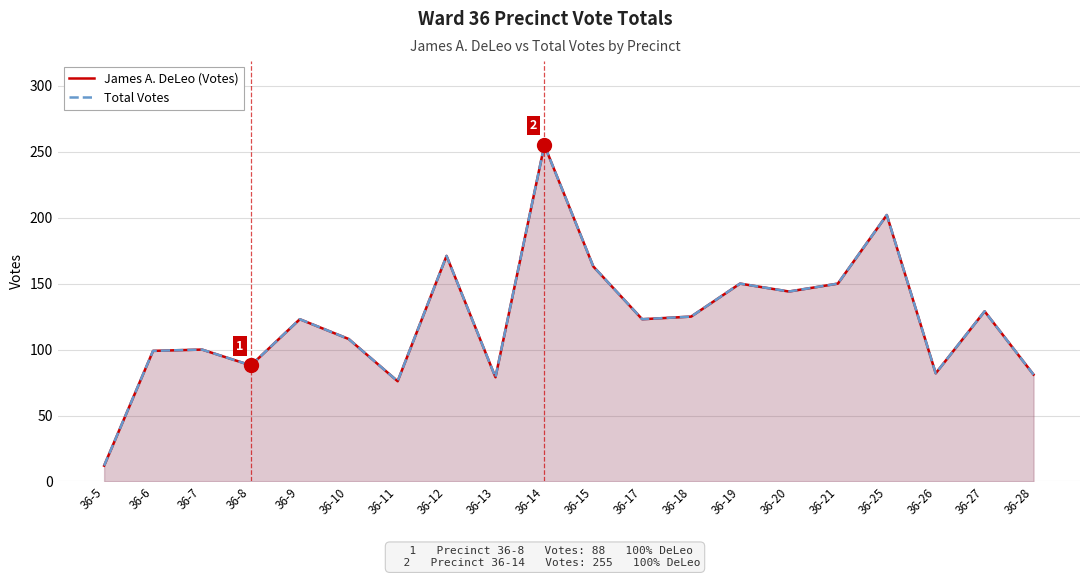

Reading left to right, transcribe all the data shown in this chart.

James A. DeLeo (Votes): 12	99	100	88	123	108	76	171	79	255	163	123	125	150	144	150	202	82	129	81
Total Votes: 12	99	100	88	123	108	76	171	79	255	163	123	125	150	144	150	202	82	129	81